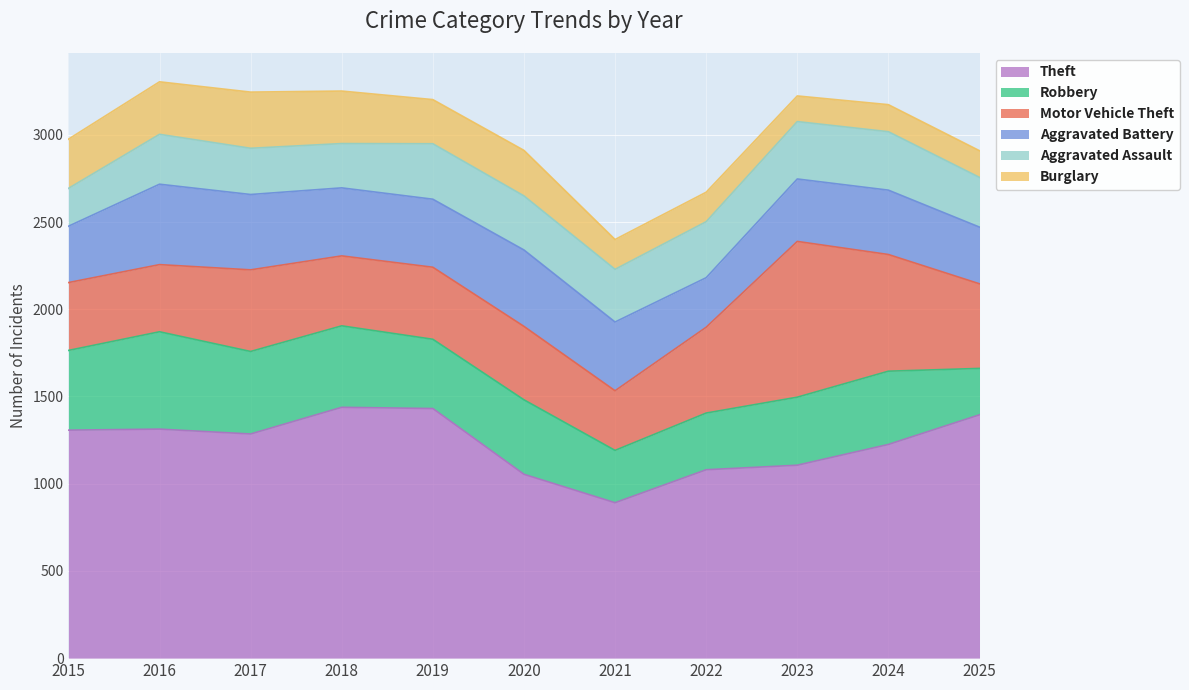

Which series has the widest spread of values?

Motor Vehicle Theft